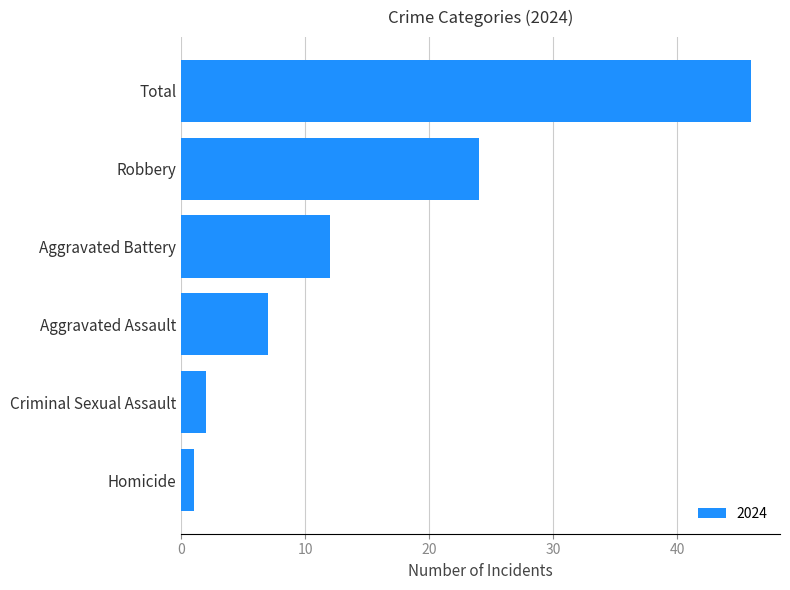

Reading bottom to top, what are all the values shown in this chart?

1	2	7	12	24	46